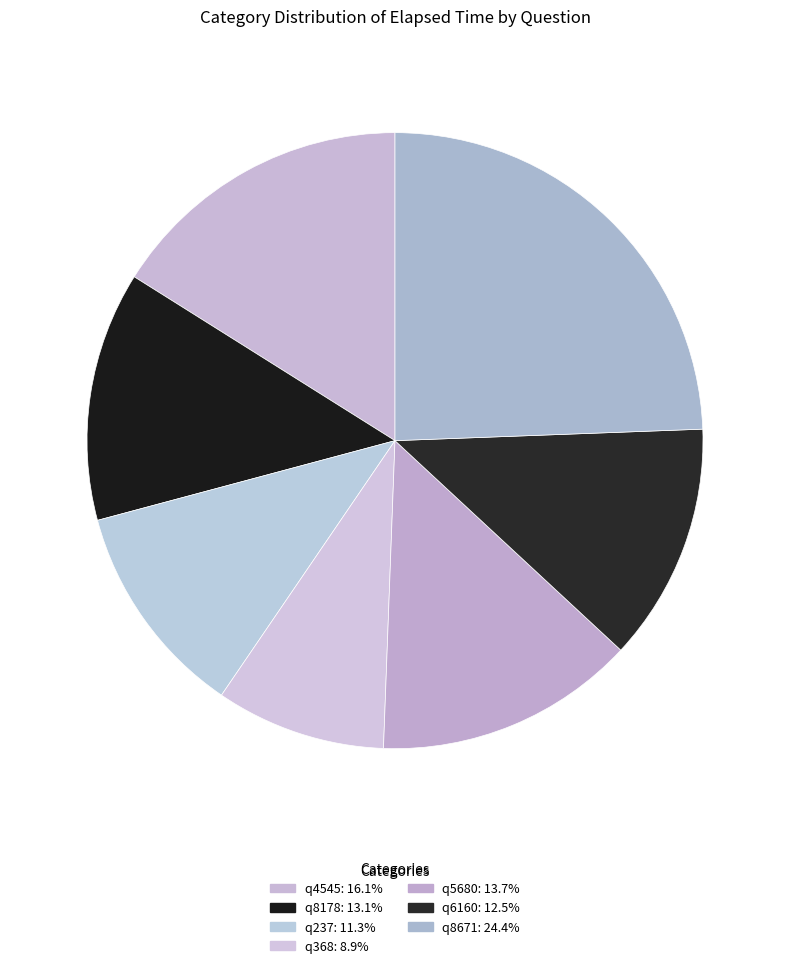

Rank the categories by value from lowest to highest.

q368, q237, q6160, q8178, q5680, q4545, q8671